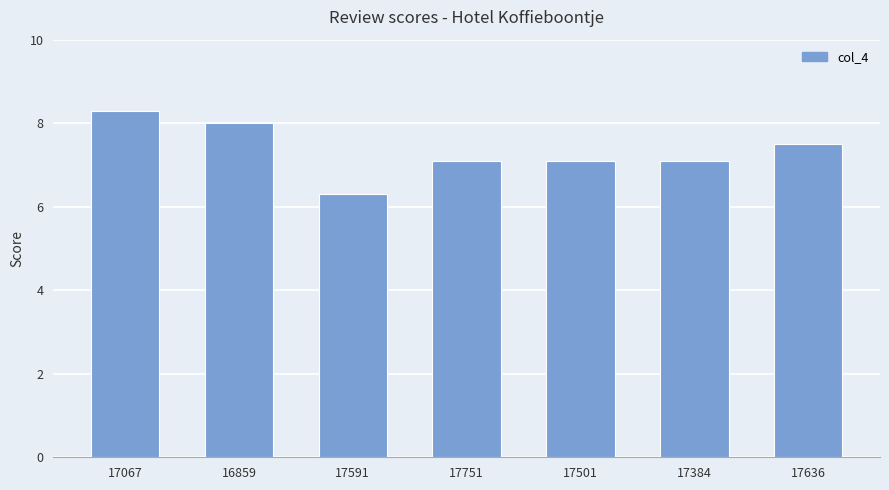

Which has a higher value, 16859 or 17636?

16859